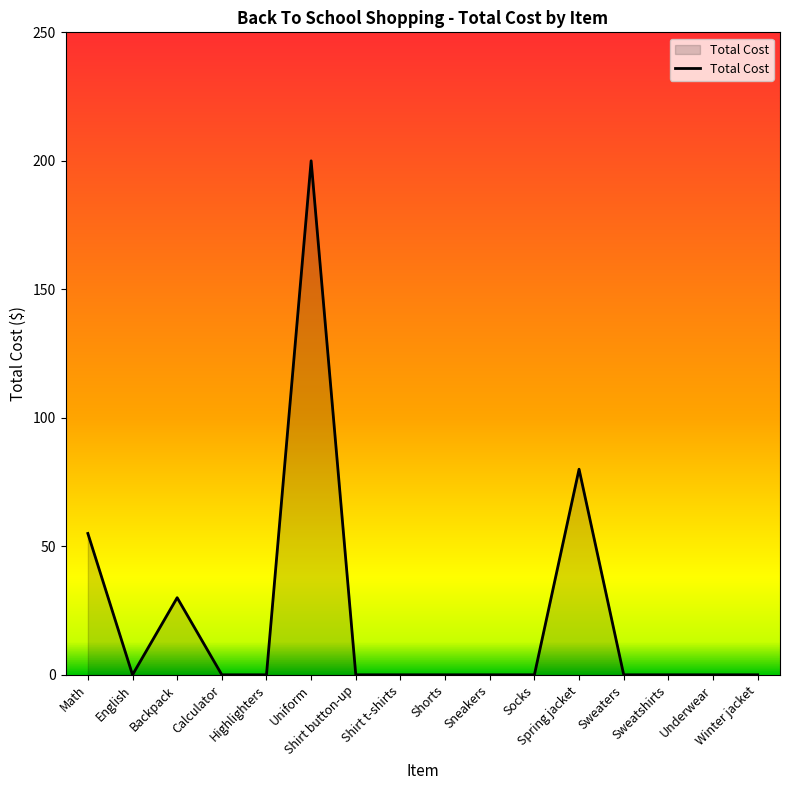

What is the difference between the maximum and minimum values?

200